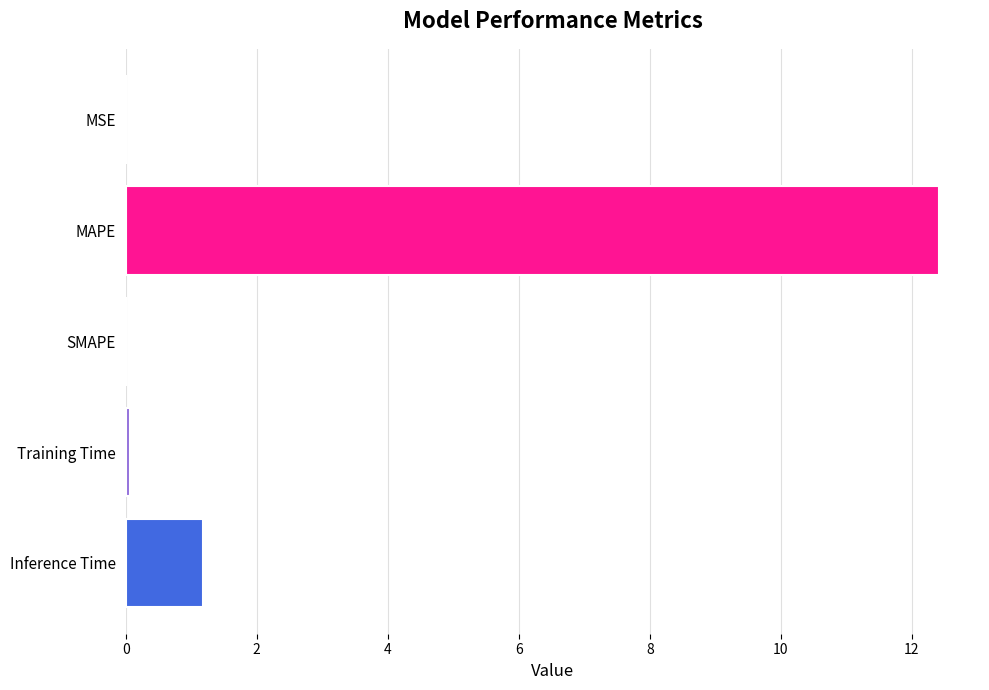

What is the sum of all values?

13.7